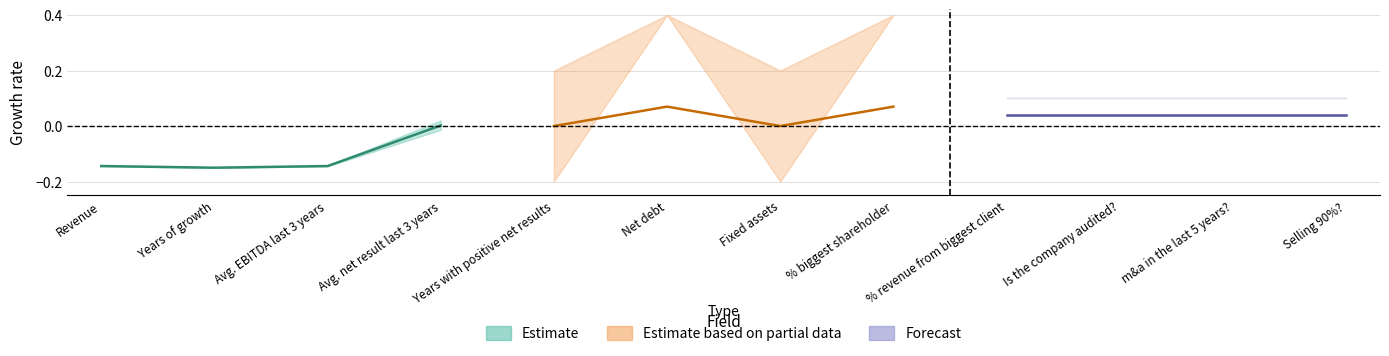

How many distinct data groups are displayed?

3